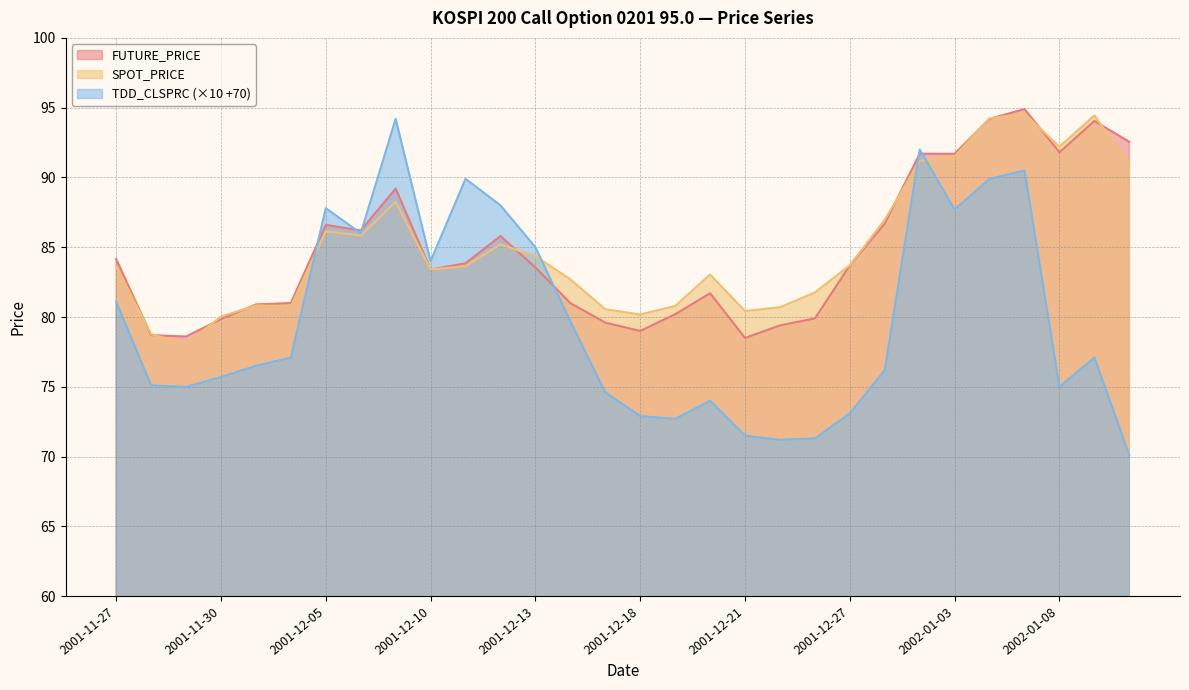

Is the value of TDD_CLSPRC at 2001-12-28 greater than the value of SPOT_PRICE at 2001-11-30?

No